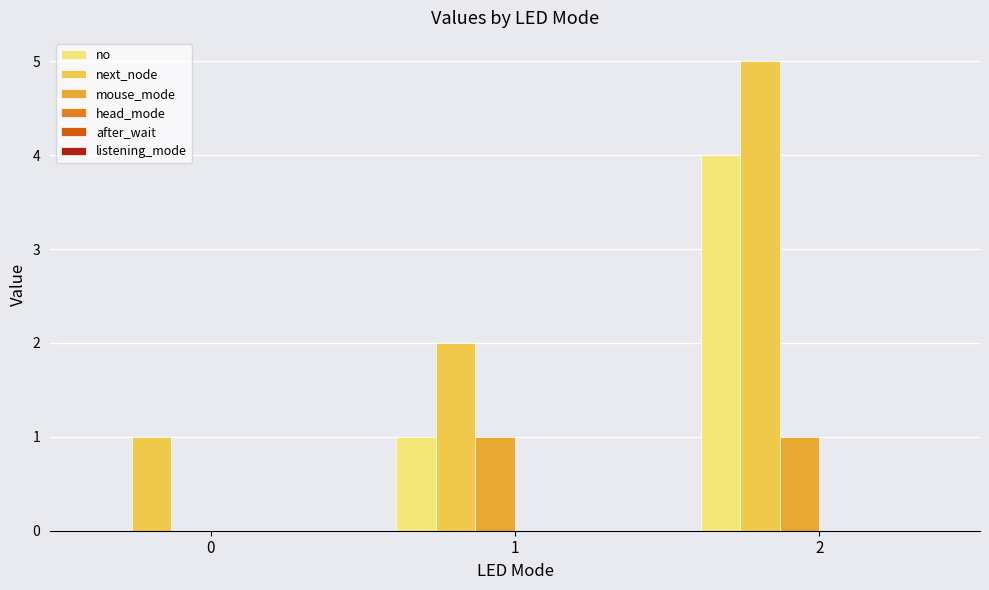

Reading left to right, transcribe all the data shown in this chart.

no: 0=0	1=1	2=4
next_node: 0=1	1=2	2=5
mouse_mode: 0=0	1=1	2=1